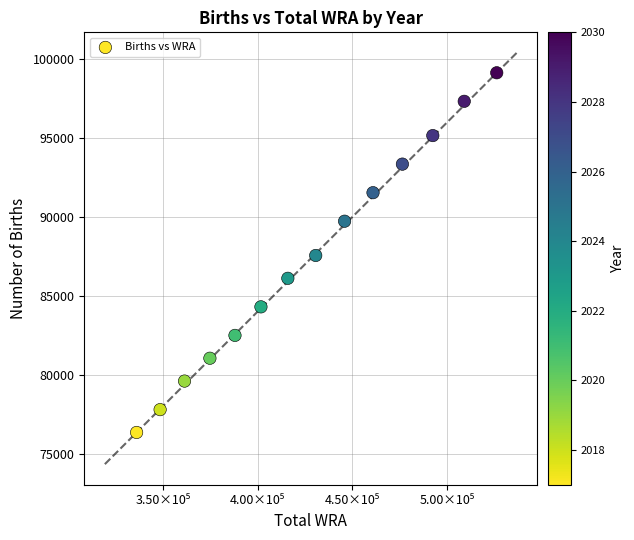

What is the range of X values (max minus min)?

190556.9